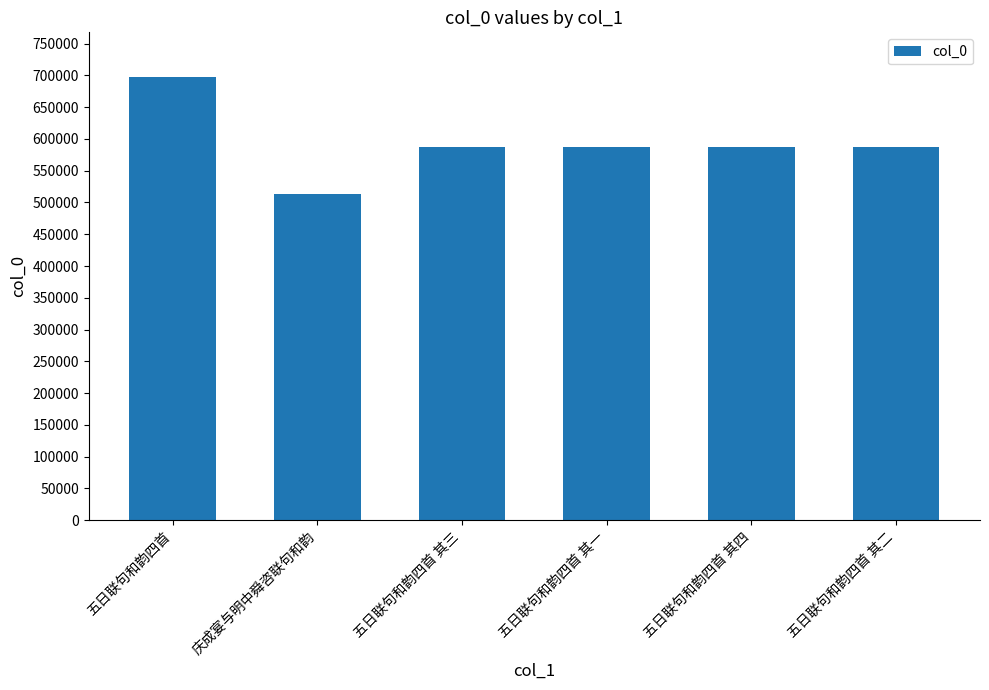

What is the change in value from 庆成宴与明中舜咨联句和韵 to 五日联句和韵四首 其一?

+73434